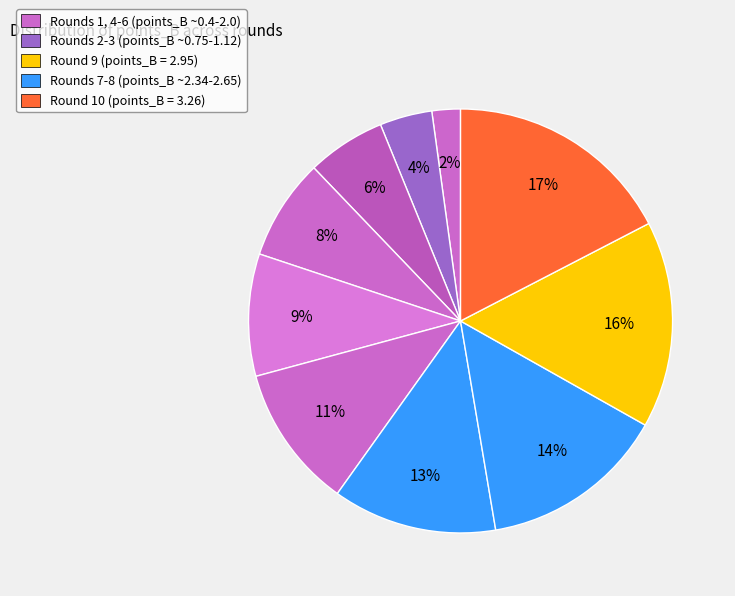

How many slices are in this pie chart?

10